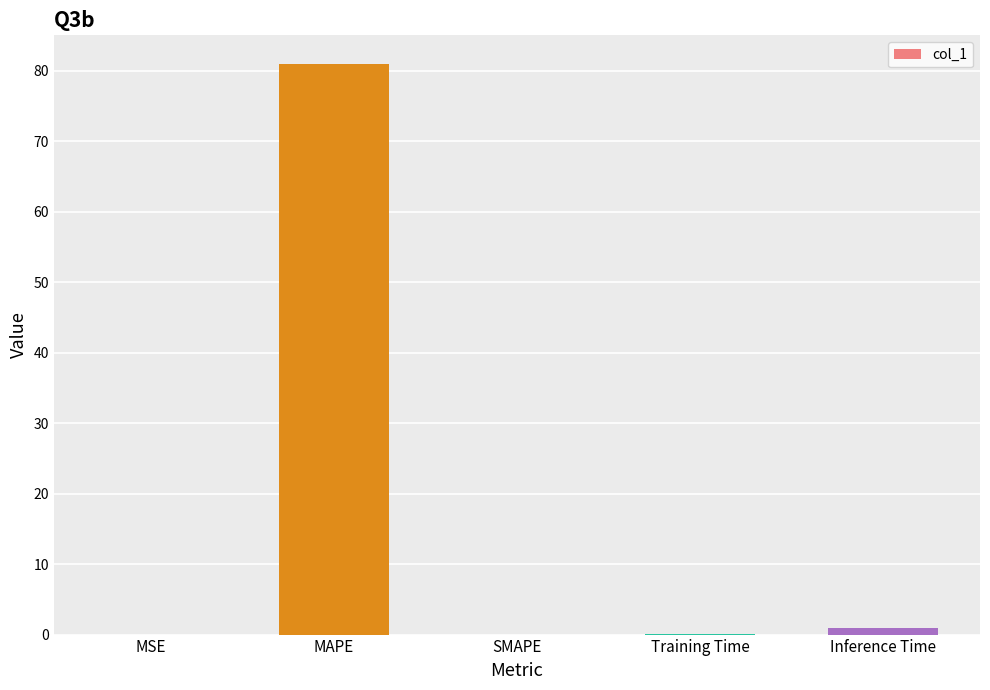

How many categories are shown in the chart?

5